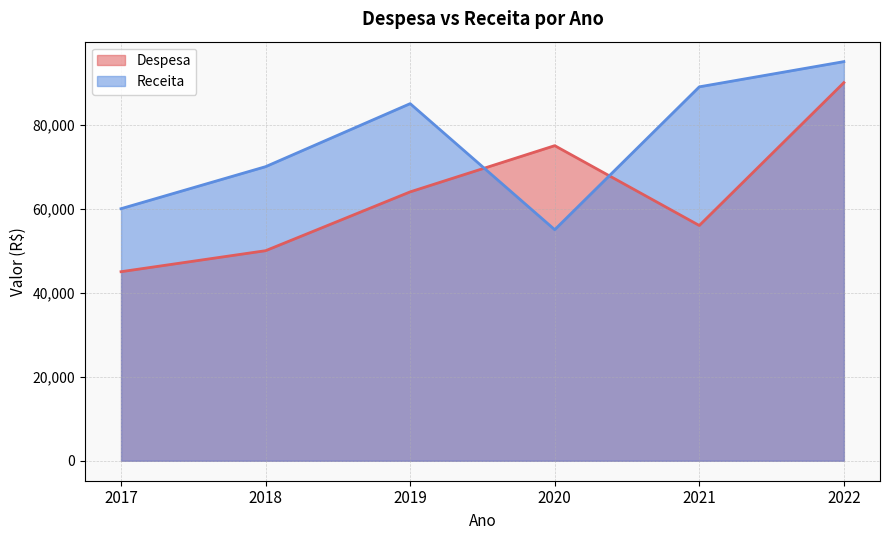

Read the Despesa value at 2020, to the nearest 100.

75000